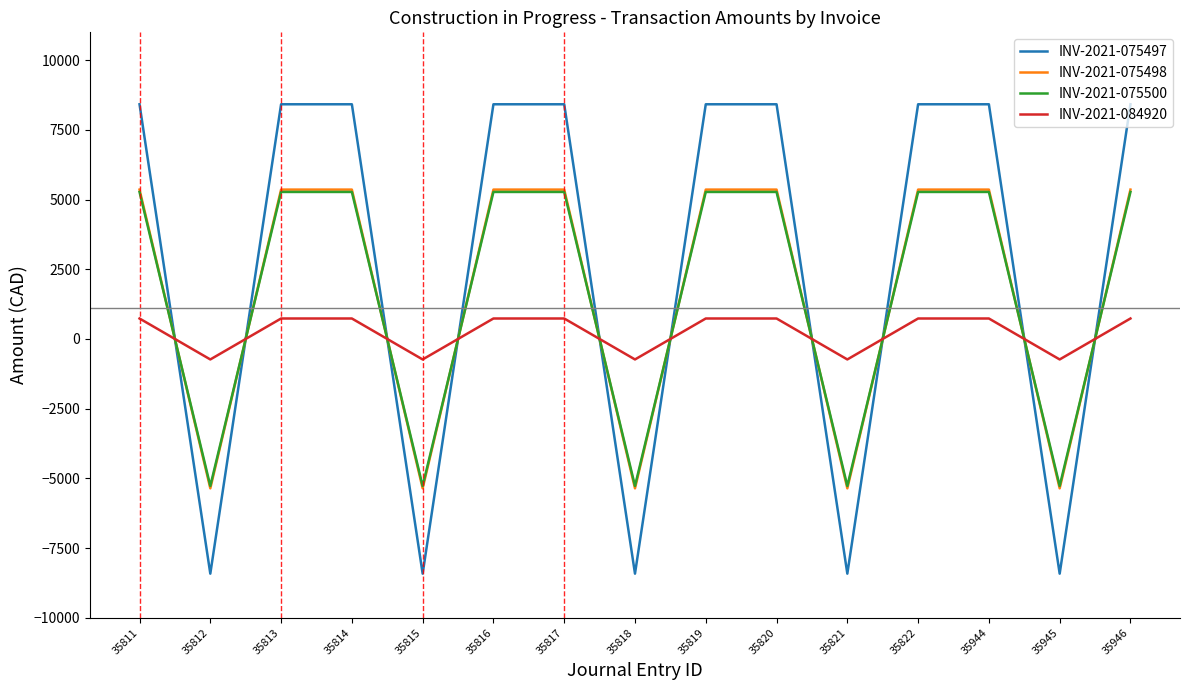

Is the value of INV-2021-075497 at 35814 greater than the value of INV-2021-084920 at 35818?

Yes